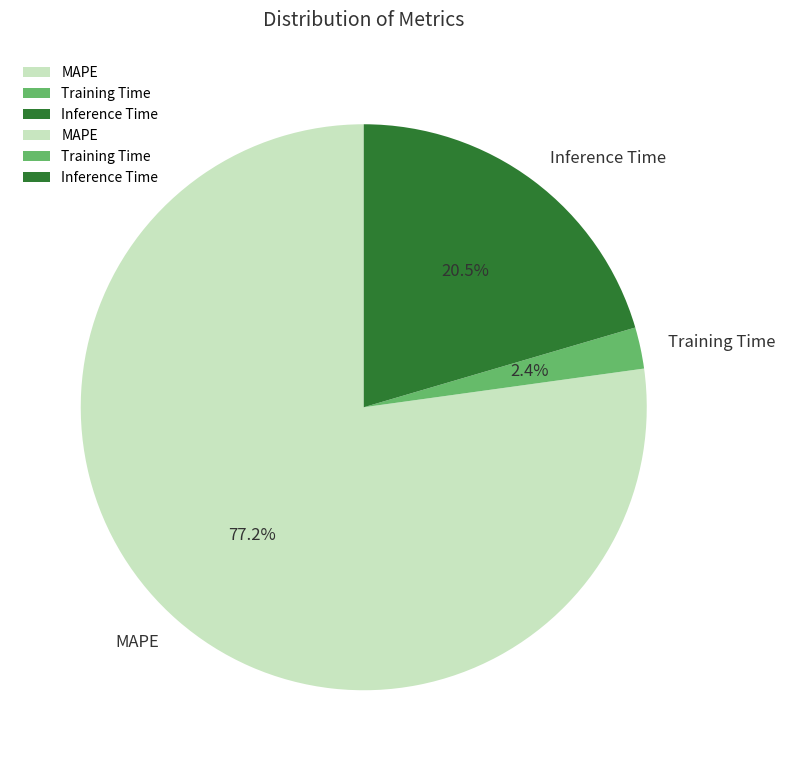

What percentage is the MAPE slice, to the nearest percent?

77%